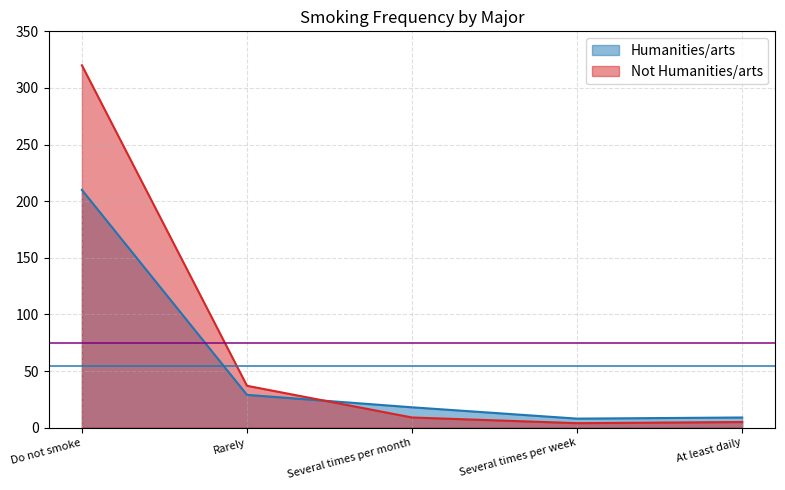

Rank the series at At least daily from lowest to highest value.

Not Humanities/arts, Humanities/arts